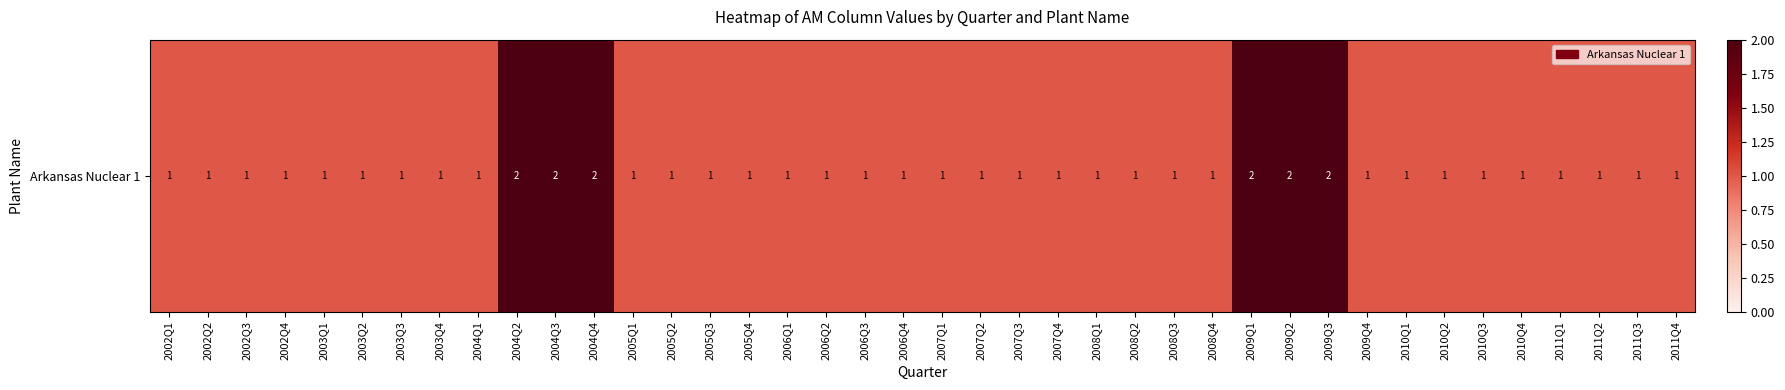

Reading left to right, list all the values displayed in this chart.

1	1	1	1	1	1	1	1	1	2	2	2	1	1	1	1	1	1	1	1	1	1	1	1	1	1	1	1	2	2	2	1	1	1	1	1	1	1	1	1